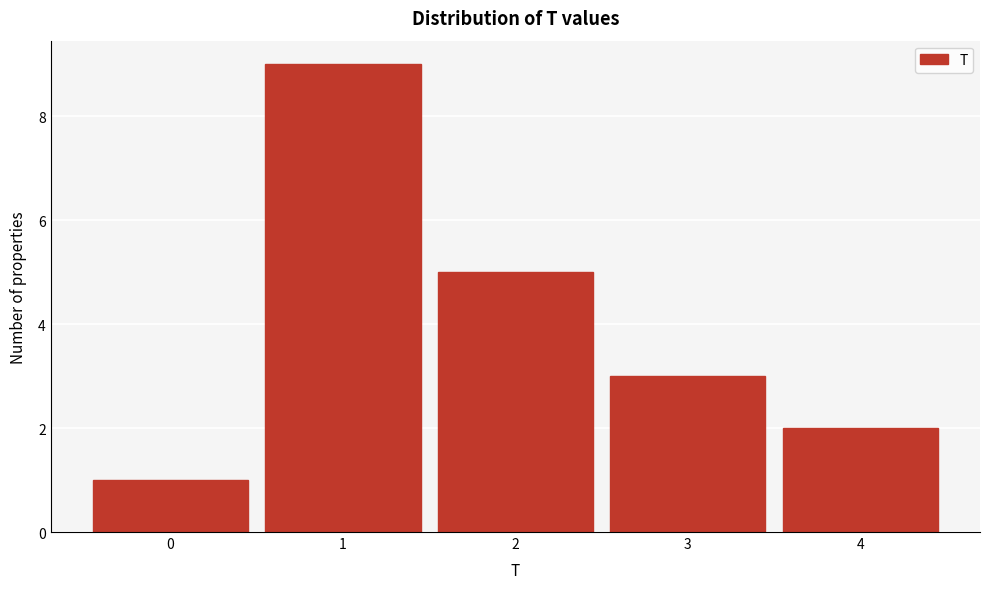

Reading left to right, list every bar in this chart as the range it spans on the x-axis followed by its height. The values are not printed on the chart, so give them approximately, as read against the axis.

-0.5 to 0.5: 1
0.5 to 1.5: 9
1.5 to 2.5: 5
2.5 to 3.5: 3
3.5 to 4.5: 2